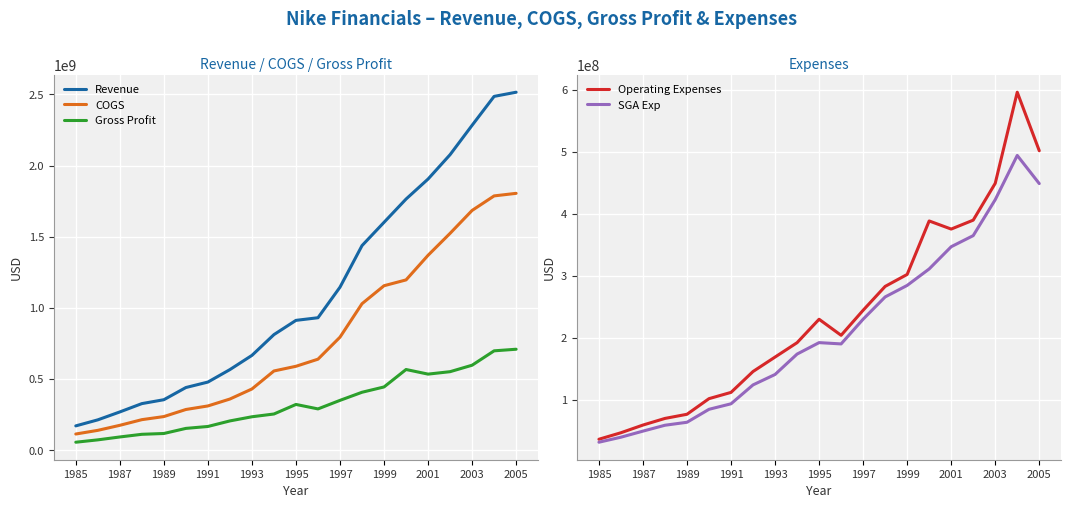

Is the value of Revenue at 1985 greater than the value of COGS at 1995?

No